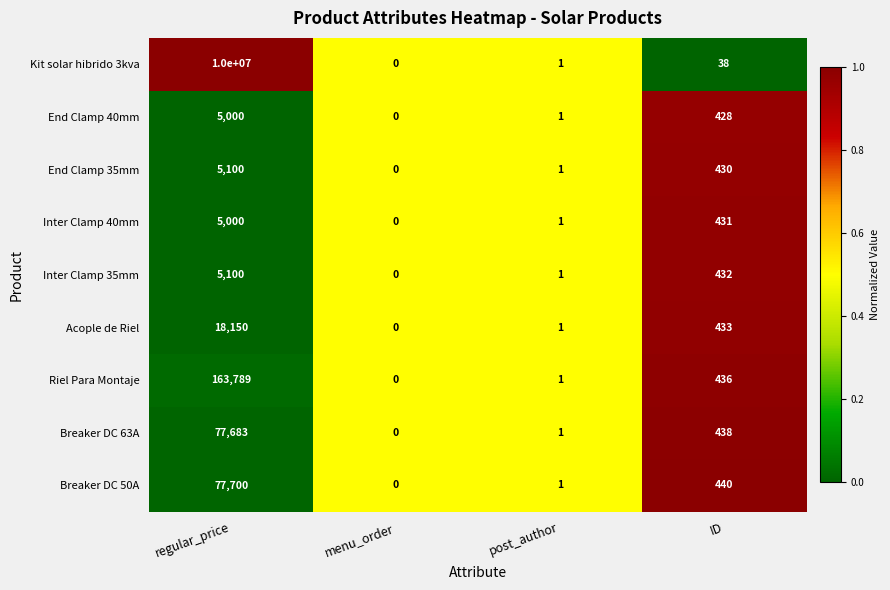

At which label does Kit solar hibrido 3kva reach its peak?

regular_price